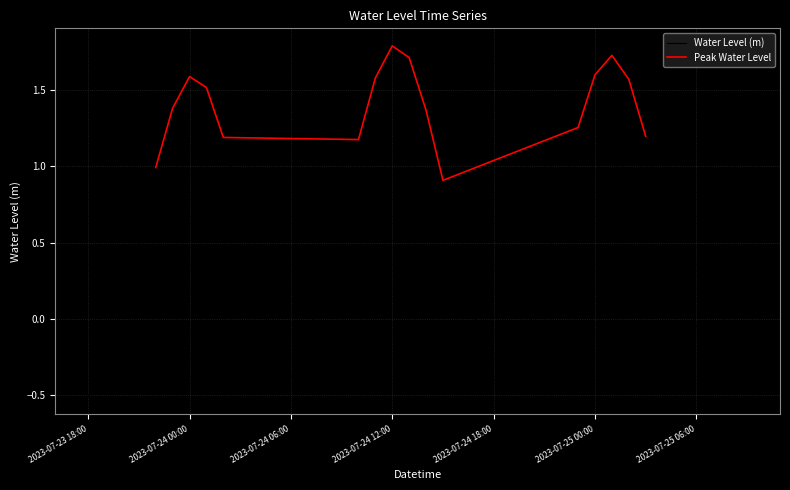

What is the ratio of the value at 2023-07-24 13:00 to the value at 2023-07-25 03:00?

1.4